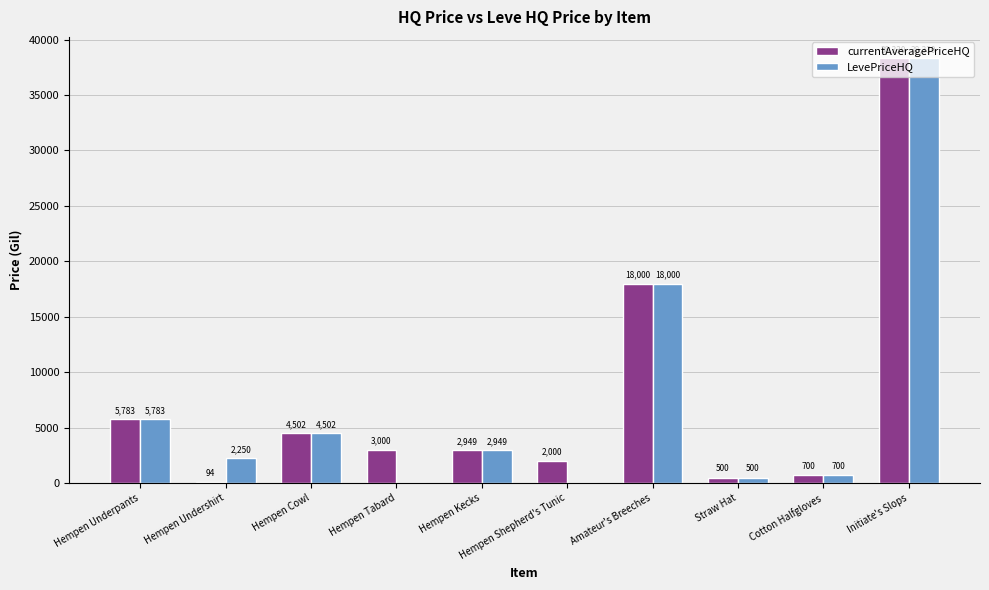

What is the sum of the LevePriceHQ values at Hempen Shepherd's Tunic and Cotton Halfgloves?

700.0